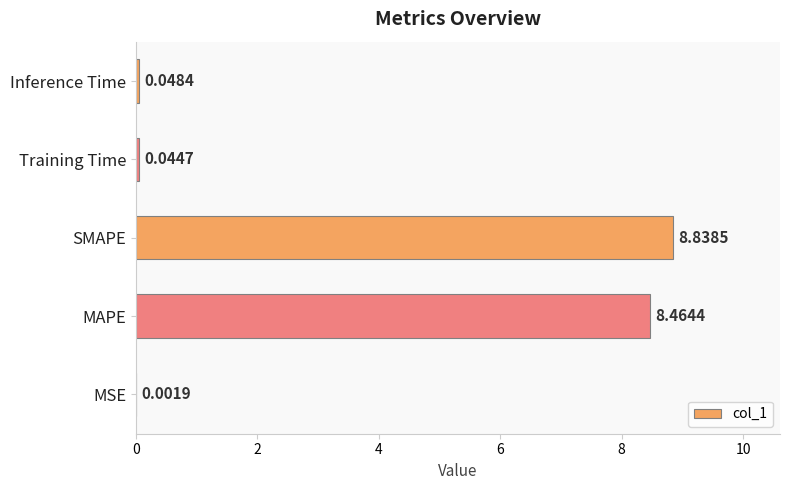

At which label is the value closest to 4?

Inference Time